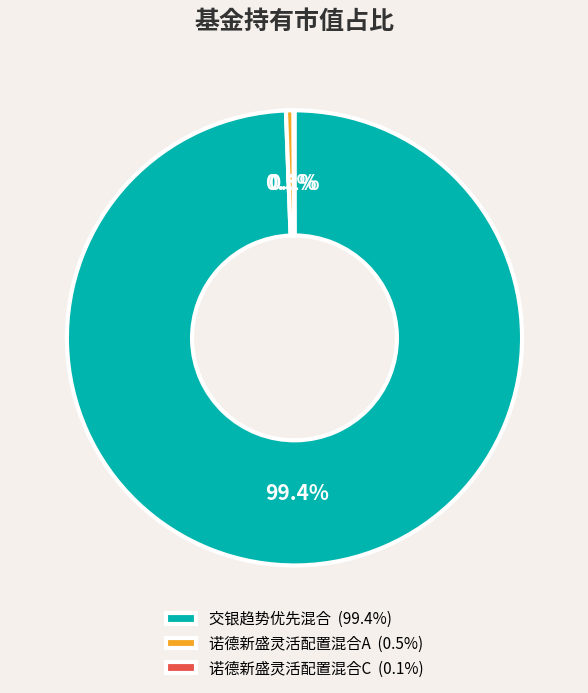

Which slice is the largest?

交银趋势优先混合